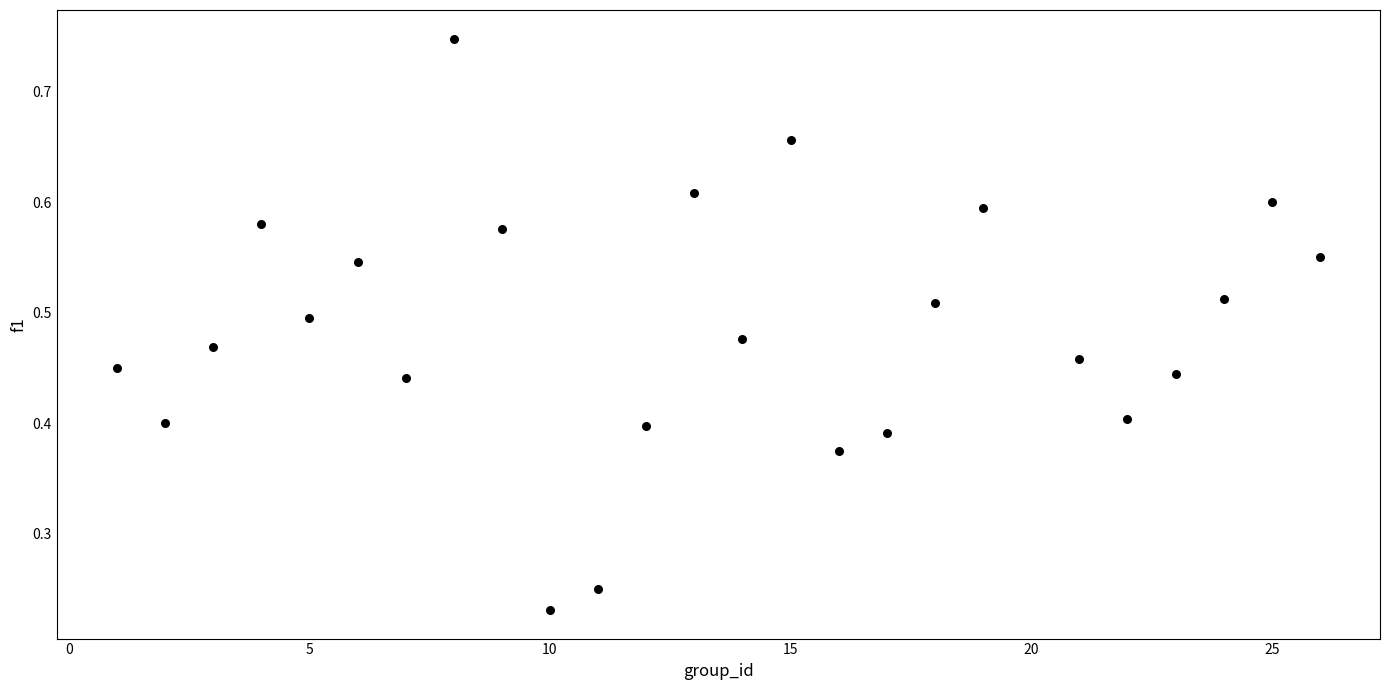

What is the range of X values (max minus min)?

25.0